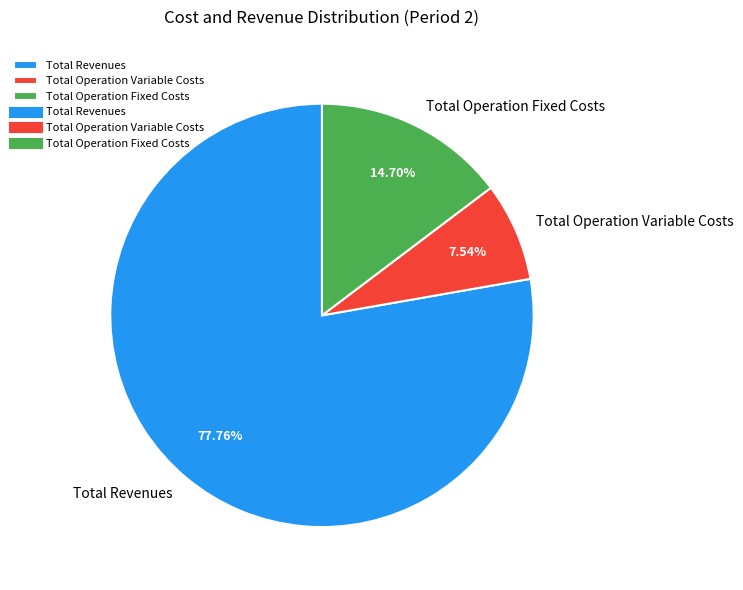

Which has a higher value, Total Operation Variable Costs or Total Operation Fixed Costs?

Total Operation Fixed Costs